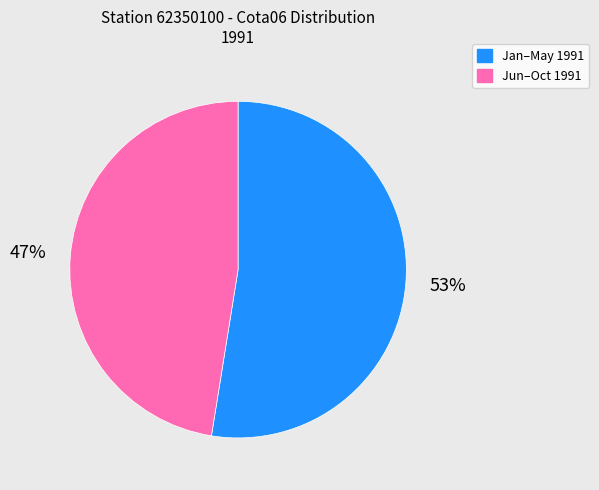

Which has a higher value, Jun–Oct 1991 or Jan–May 1991?

Jan–May 1991